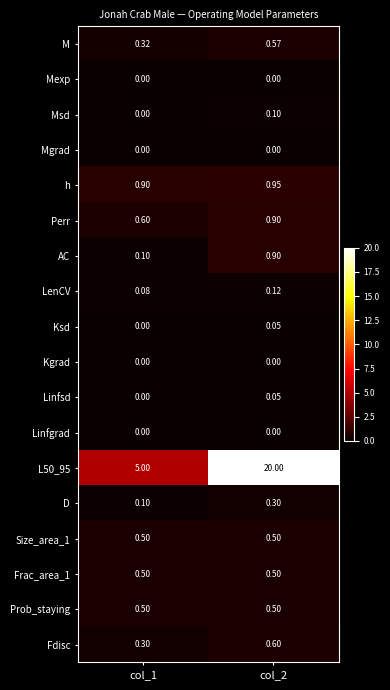

Is the value of Linfsd at col_2 greater than the value of Fdisc at col_2?

No